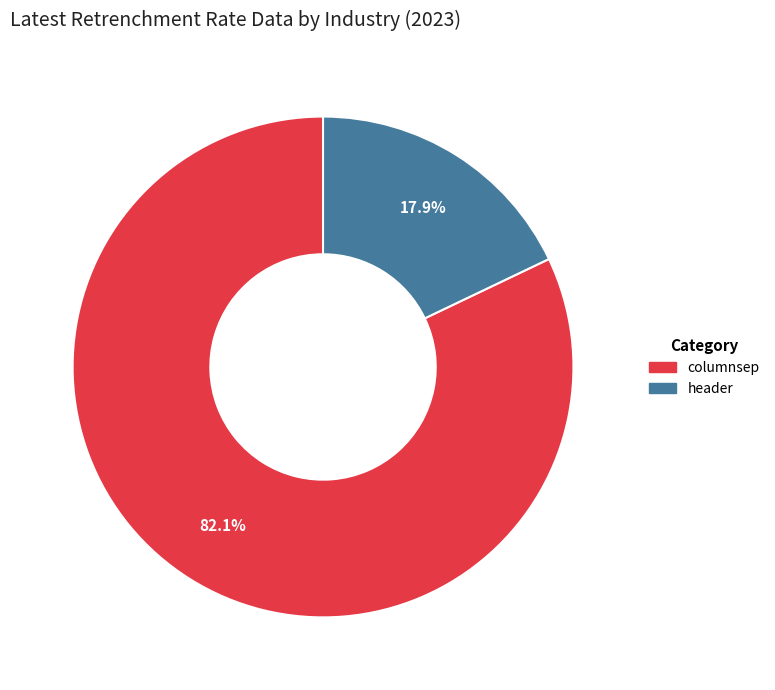

Between header and columnsep, which is larger?

columnsep